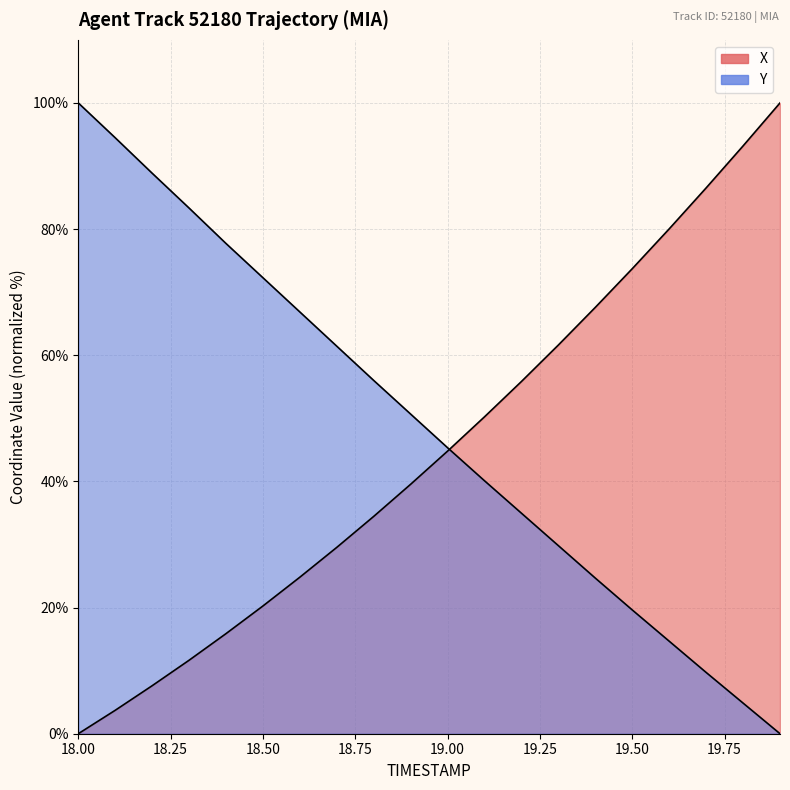

How many lines are shown in the chart?

2